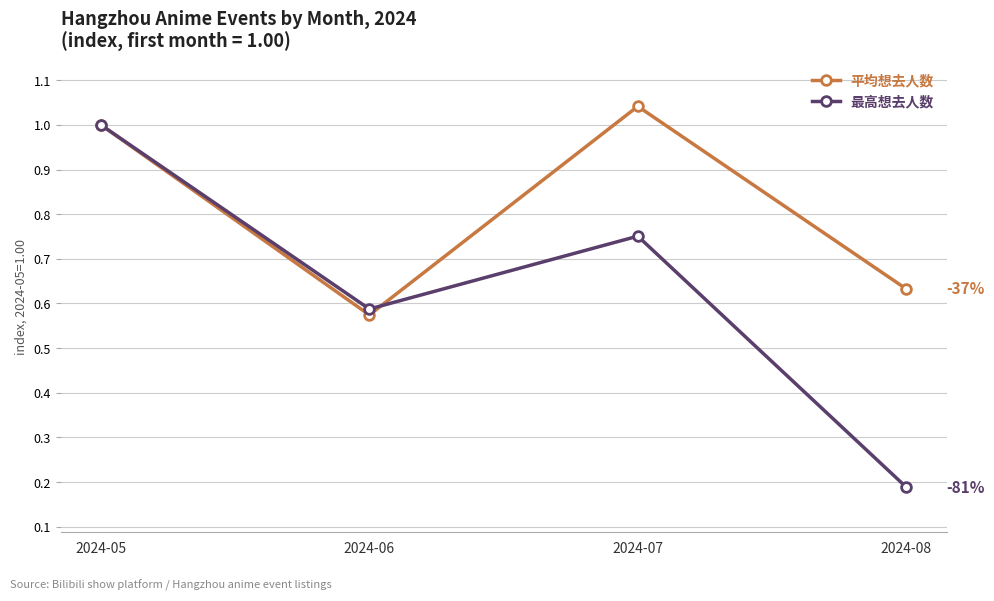

Which series has the largest total across all categories?

平均想去人数